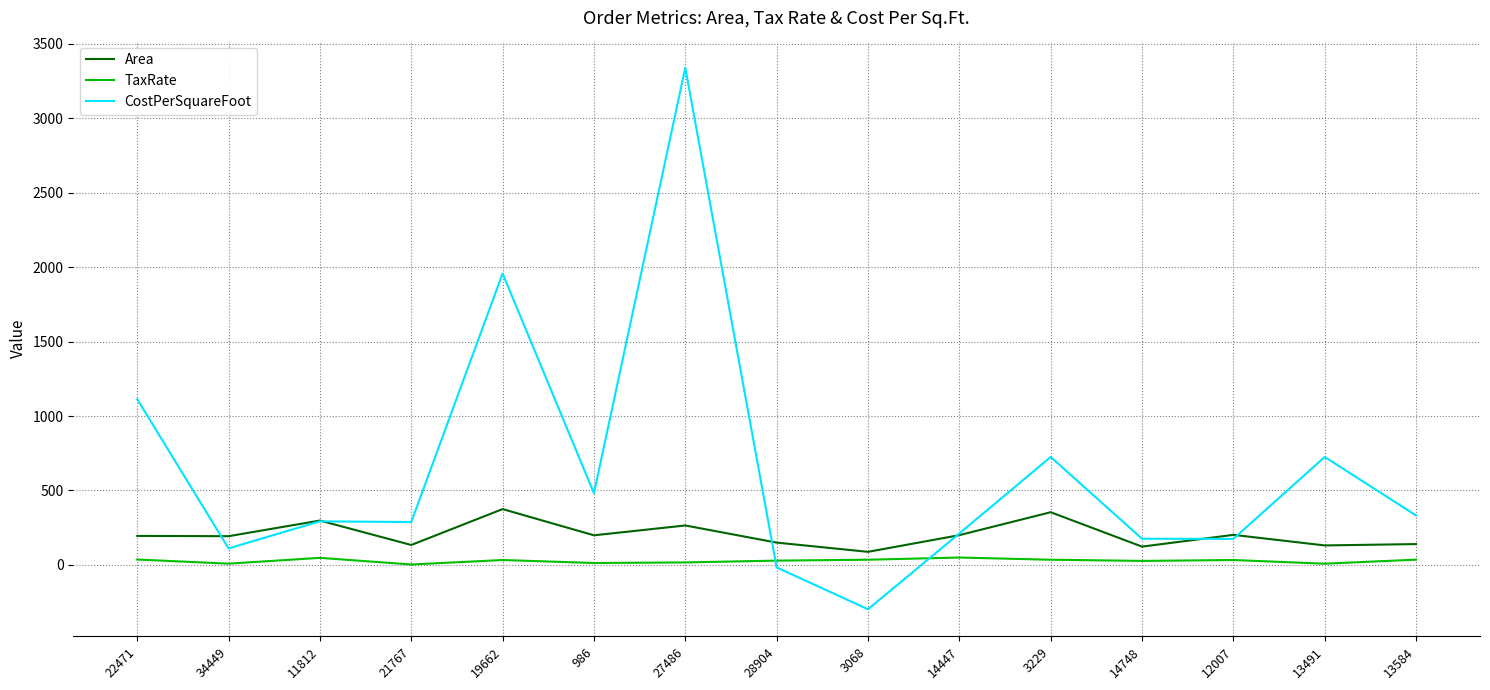

Which series changed the most between 3068 and 13584?

CostPerSquareFoot